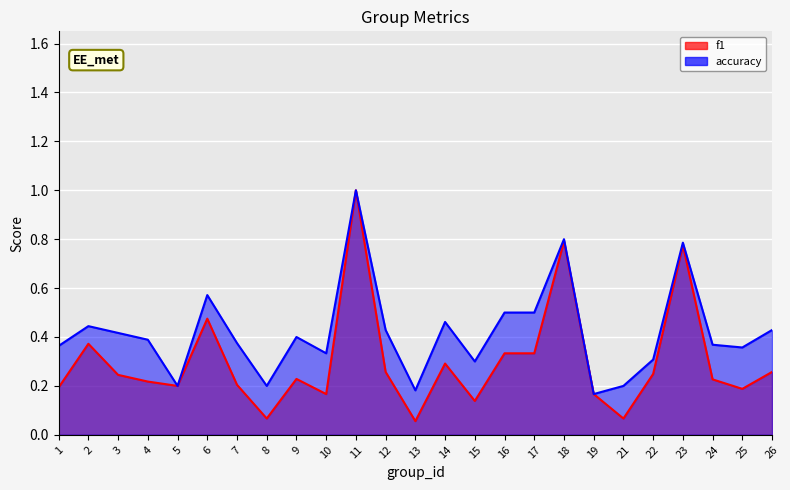

What is the difference between the maximum and minimum values in the f1 series?

0.9